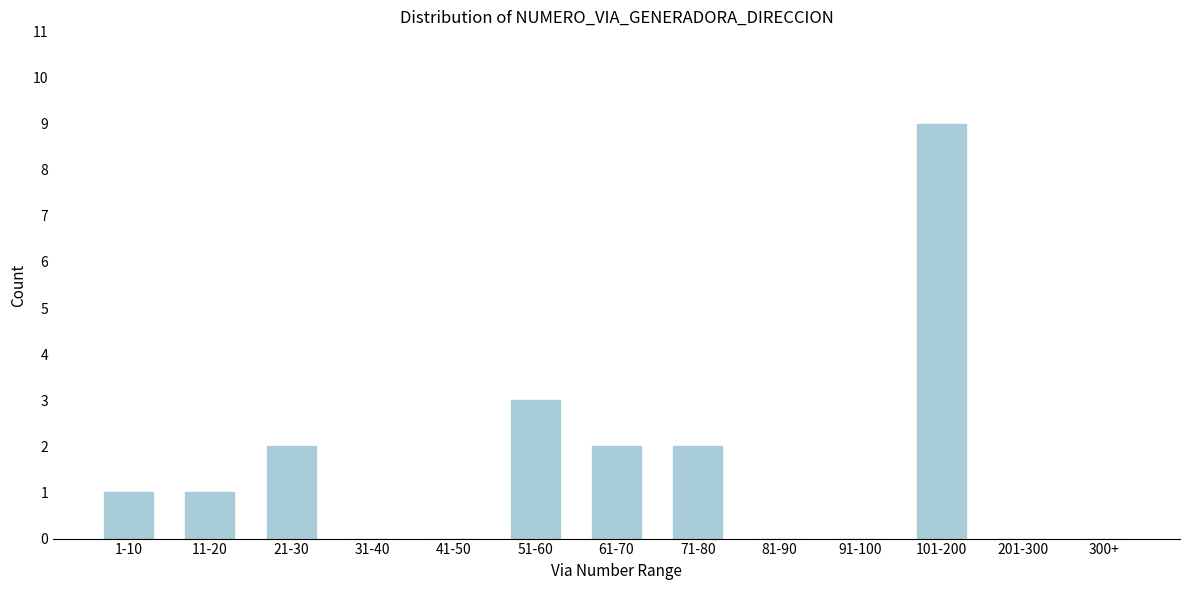

Reading left to right, list all the values displayed in this chart.

1-10=1	11-20=1	21-30=2	31-40=0	41-50=0	51-60=3	61-70=2	71-80=2	81-90=0	91-100=0	101-200=9	201-300=0	300+=0